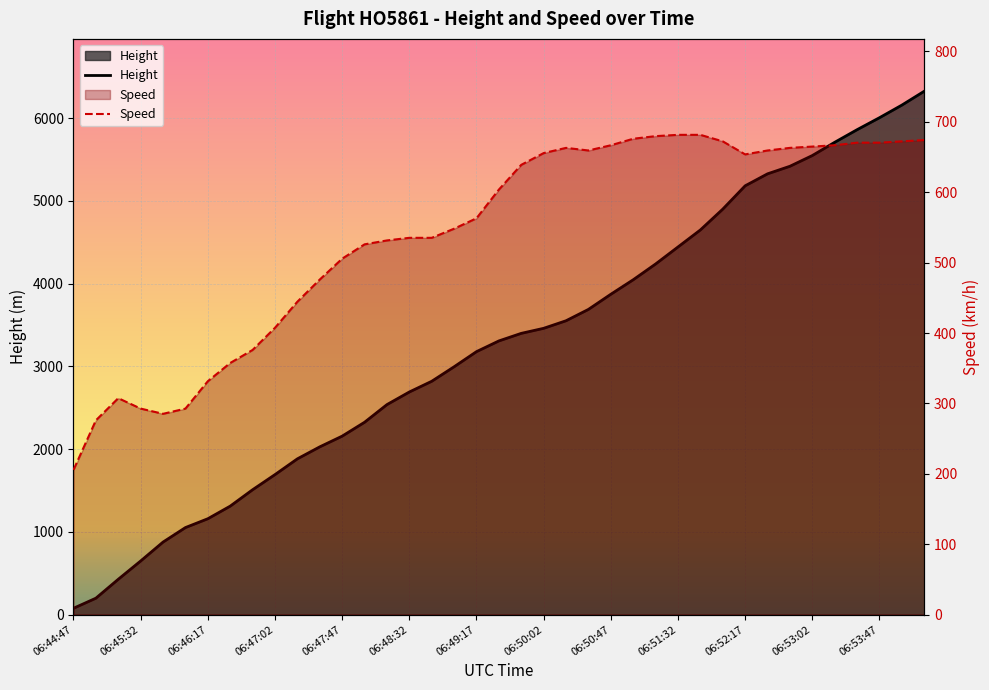

What is the maximum value for Speed?

681.5